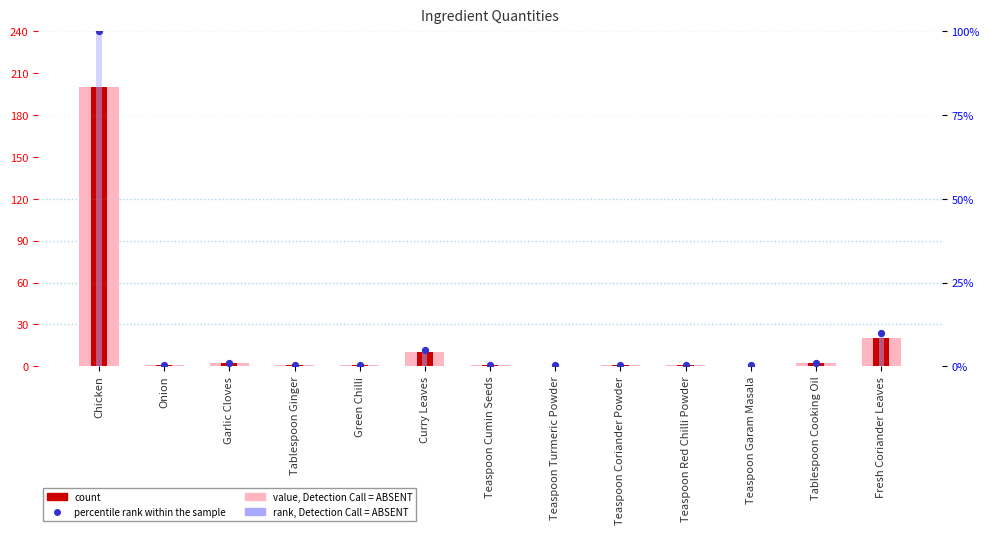

Which series reaches the maximum Y coordinate?

value, Detection Call = ABSENT